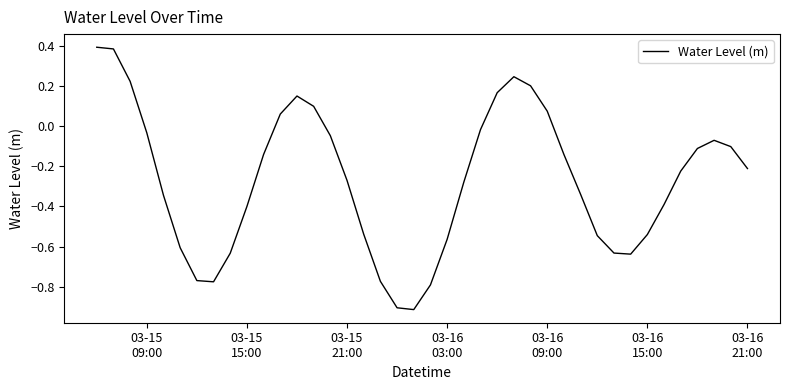

What is the difference between the maximum and minimum values?

1.3